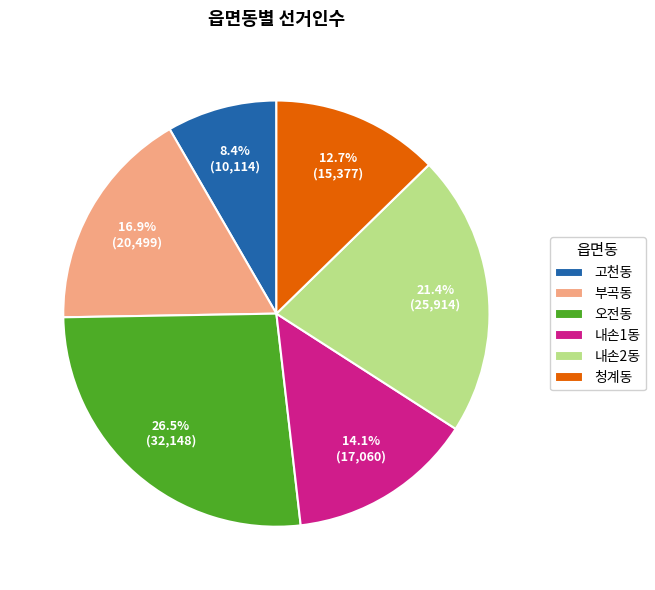

To the nearest percent, what is the combined percentage of 오전동 and 청계동?

39%